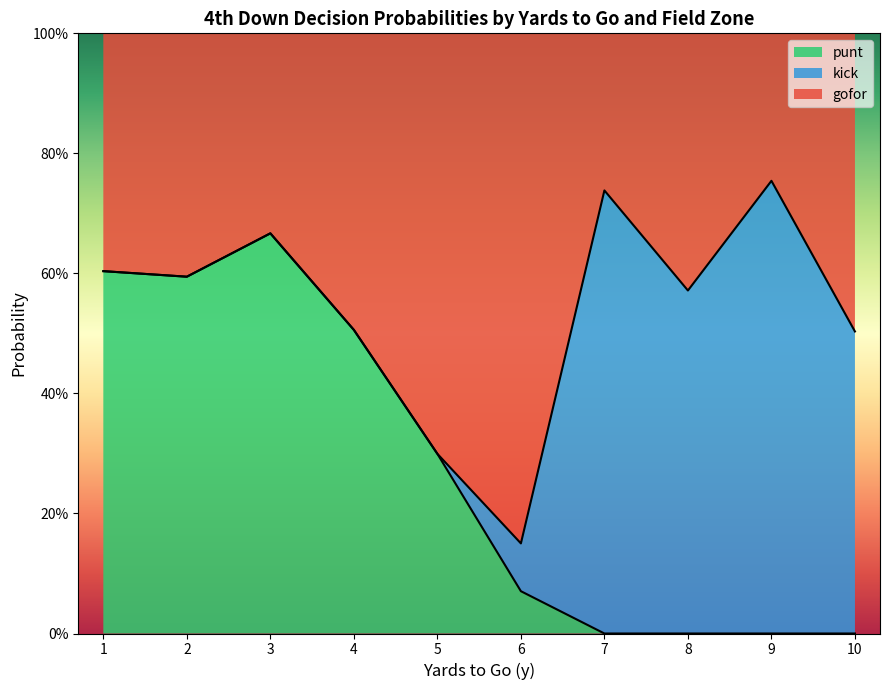

What are all the series names shown in the legend?

punt, kick, gofor